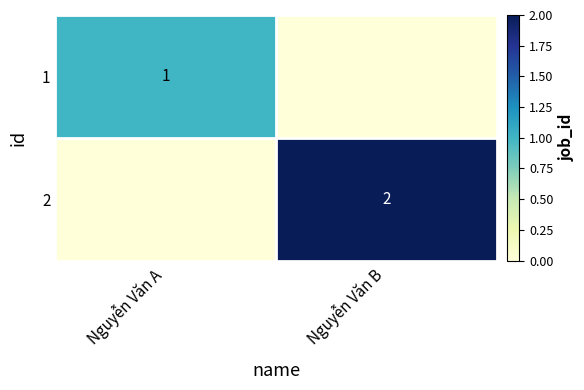

Is it true that 1 equals 1 at Nguyễn Văn A?

True